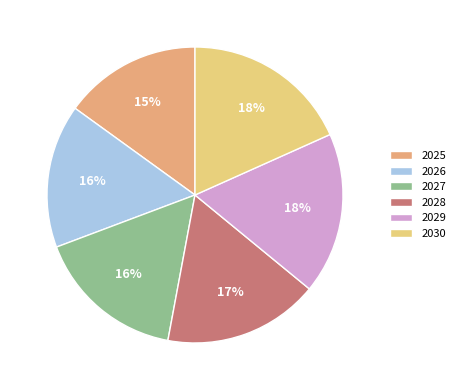

Is it true that 2025 is 15% of the pie?

True